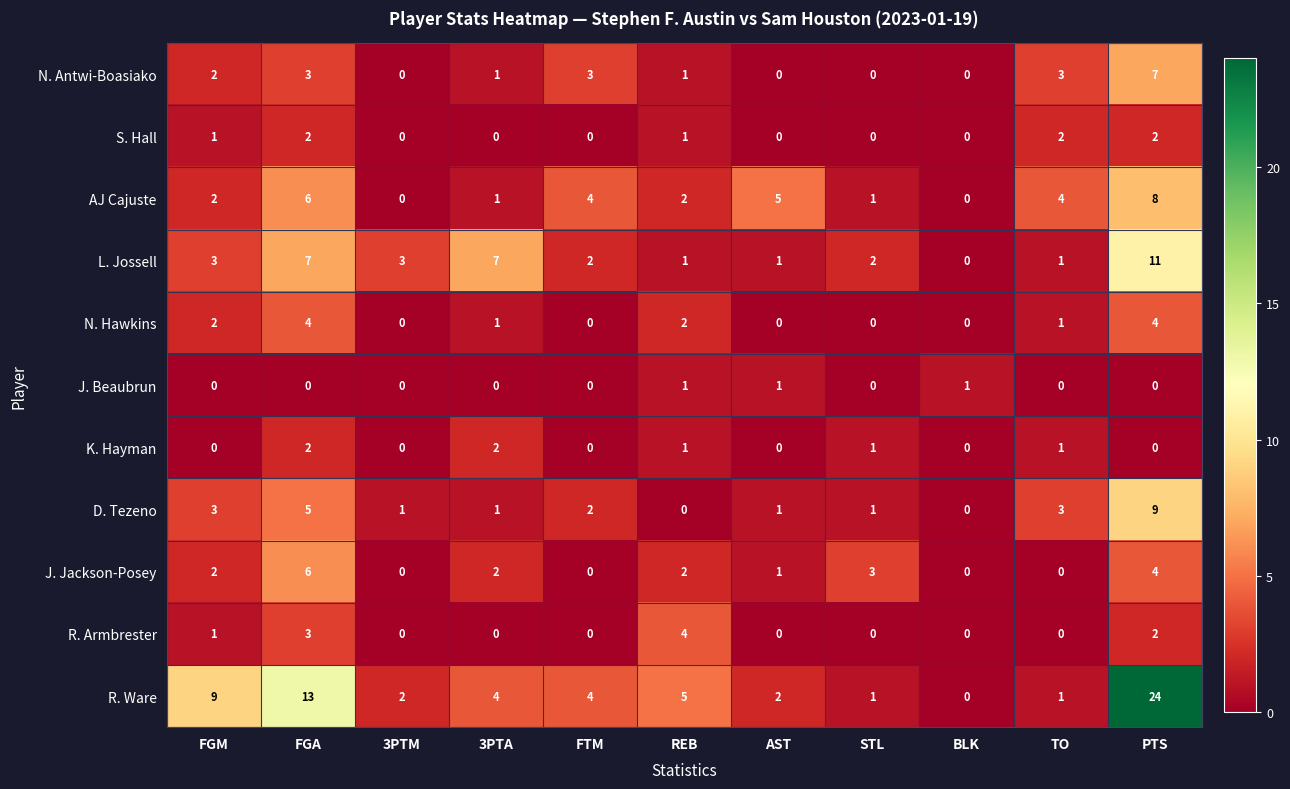

What is the highest value of the J. Jackson-Posey series?

6